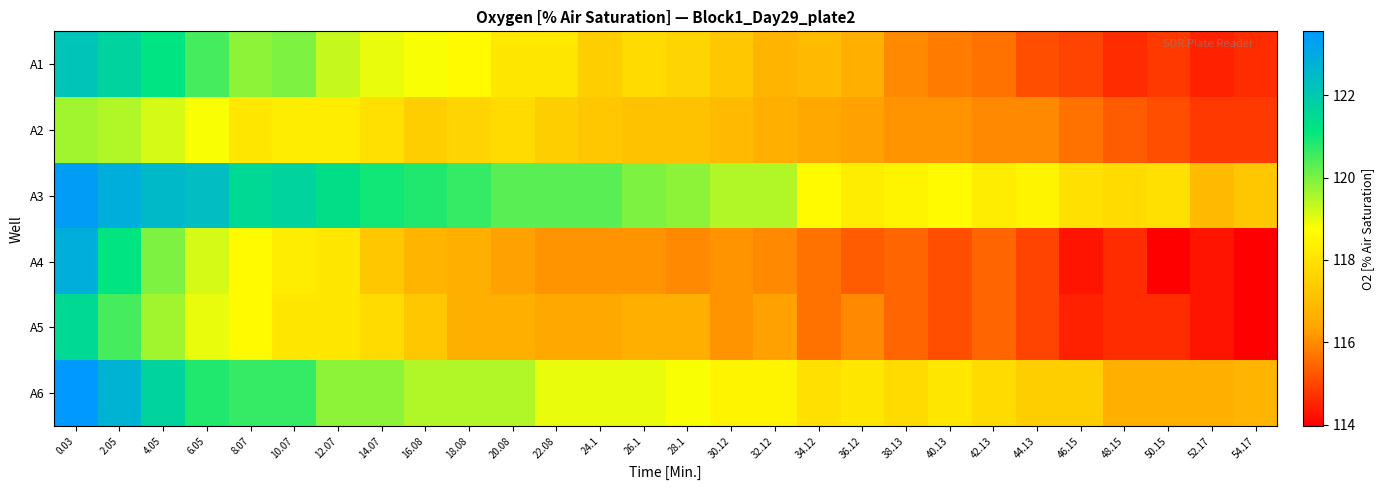

Which series has the largest range (max minus min)?

A4